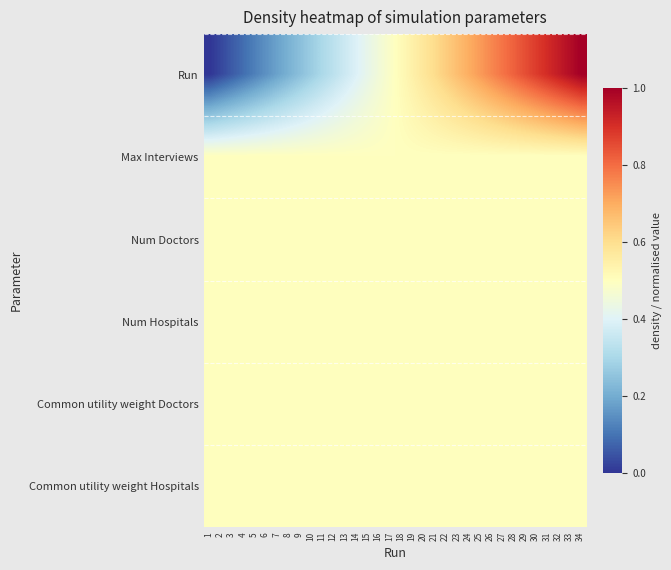

At which category is the sum across all series the highest?

34